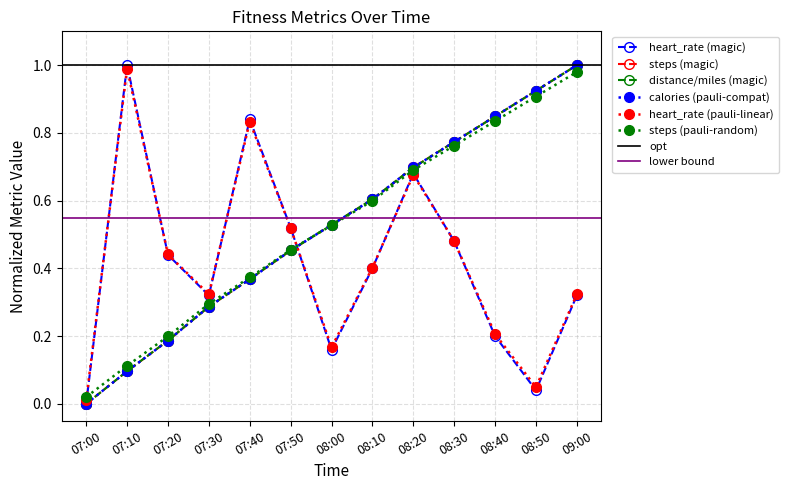

What is the sum of the steps values at 07:00 and 08:20?

0.7